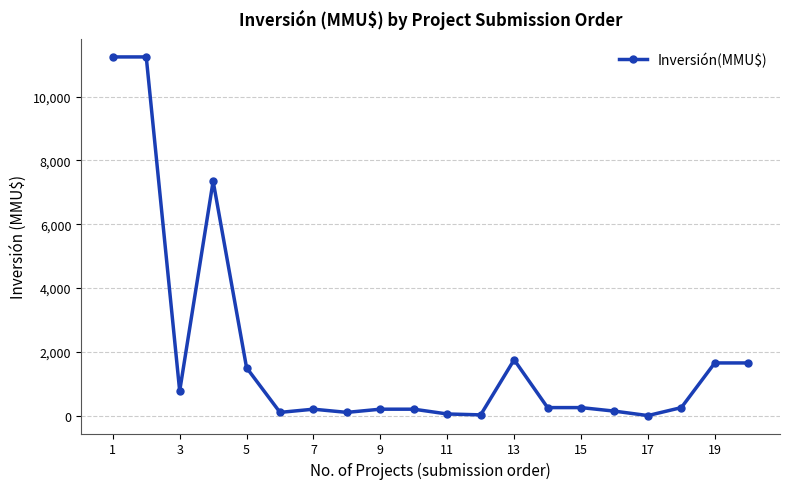

What is the value of the 6th point from the left?

100